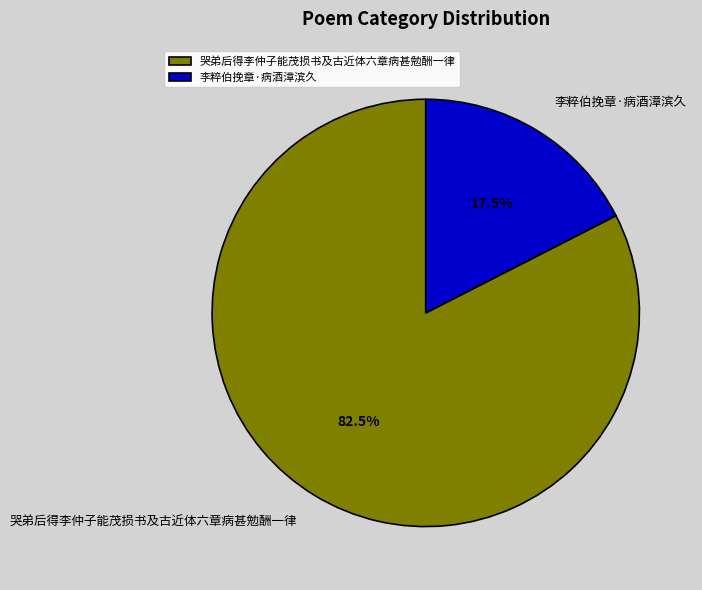

Is it true that 李粹伯挽章·病酒漳滨久 is 23% of the pie?

False